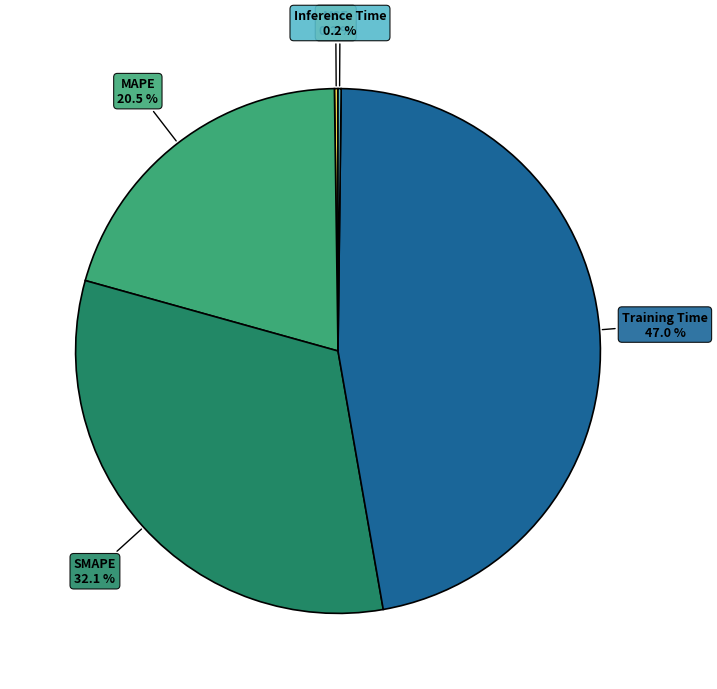

What portion of the pie excludes MAPE?

79.5%